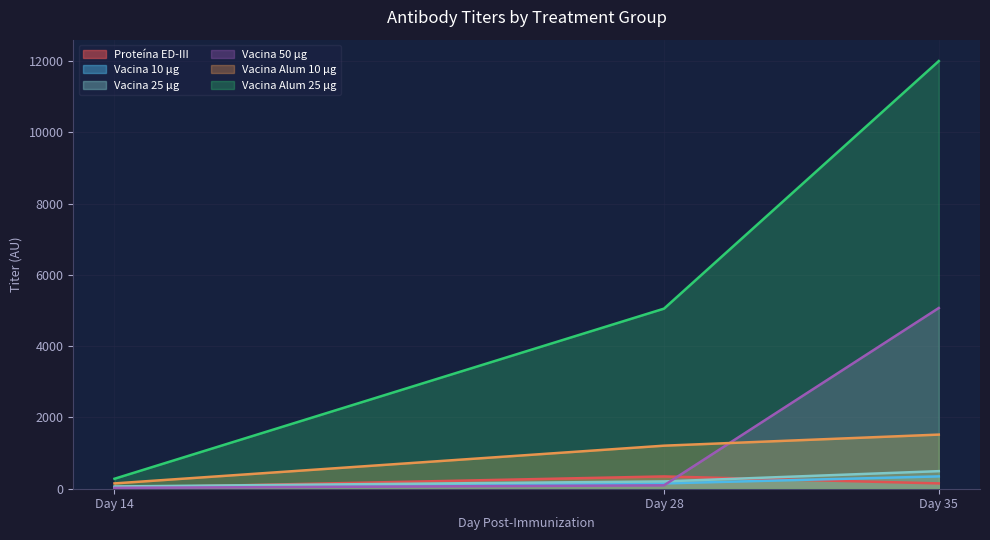

What is the difference between the Vacina 50 μg values at Day 35 and Day 28?

4977